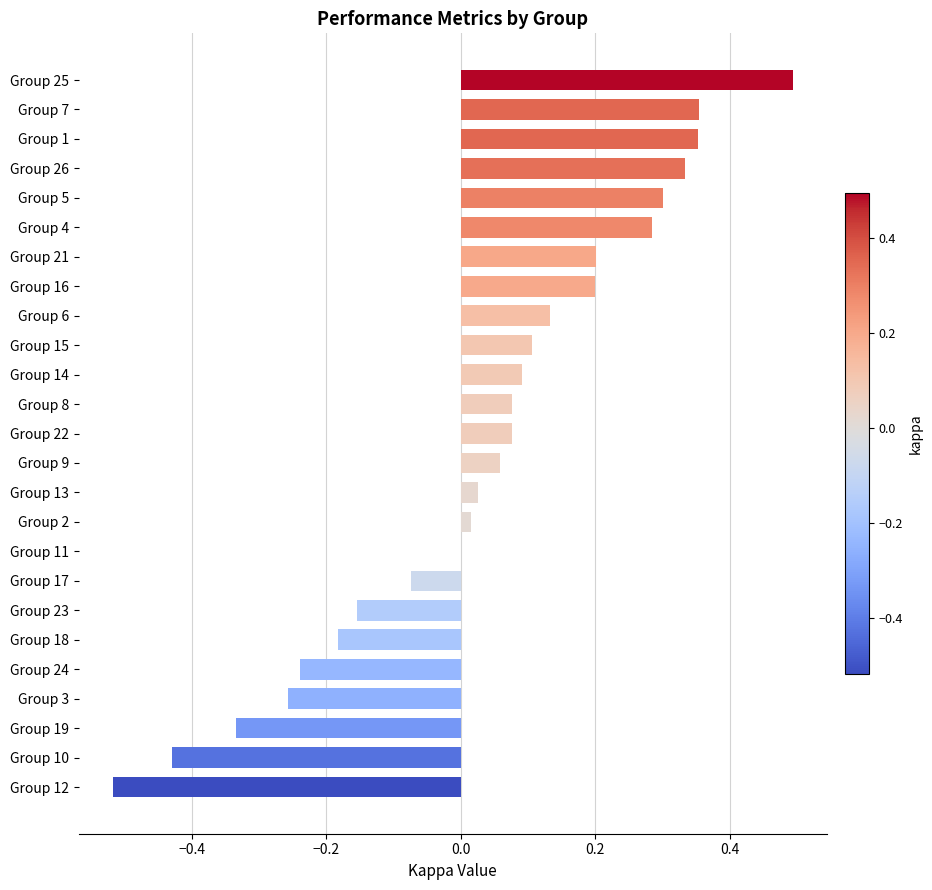

What is the maximum value shown in the chart?

0.5